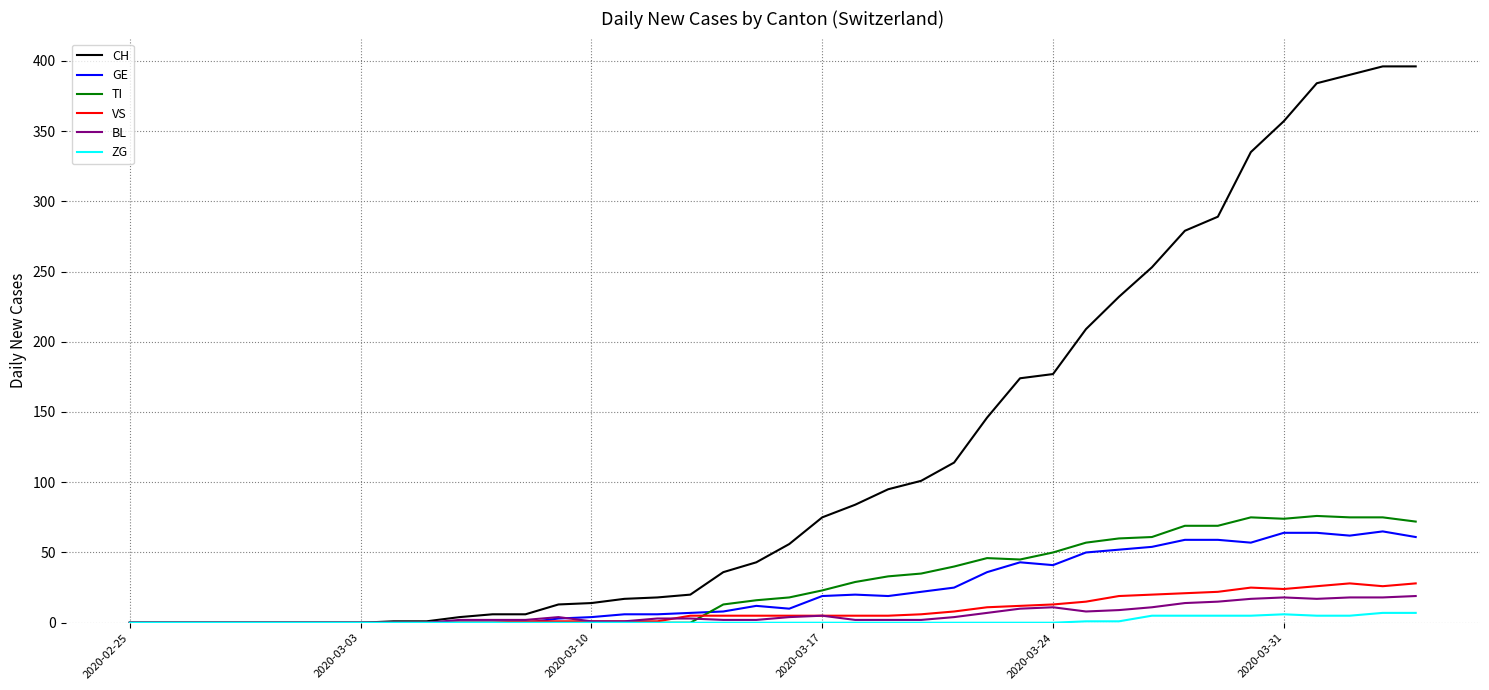

Which series has the largest range (max minus min)?

CH